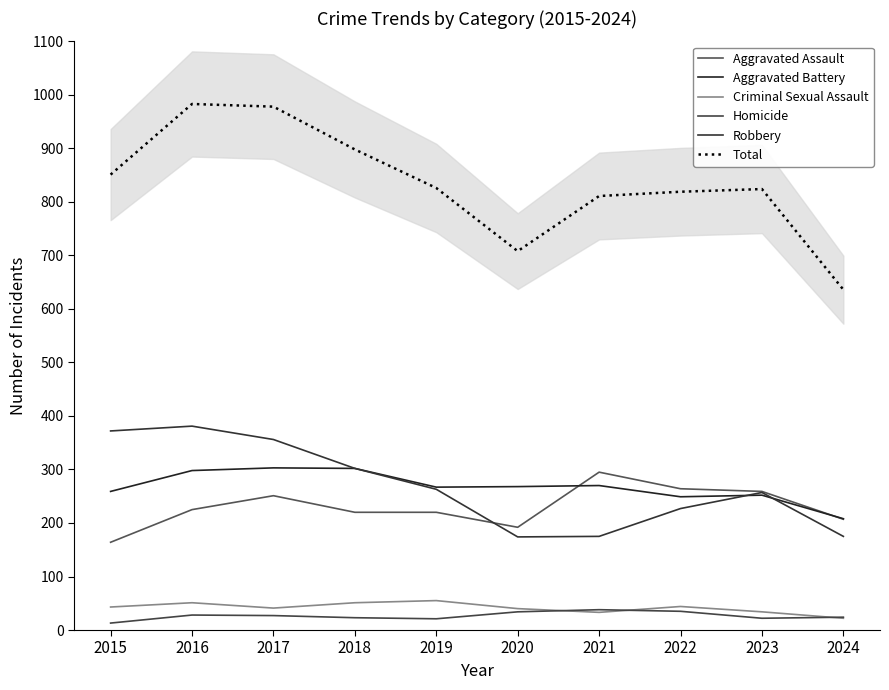

Which series changed the most between 2016 and 2020?

Total